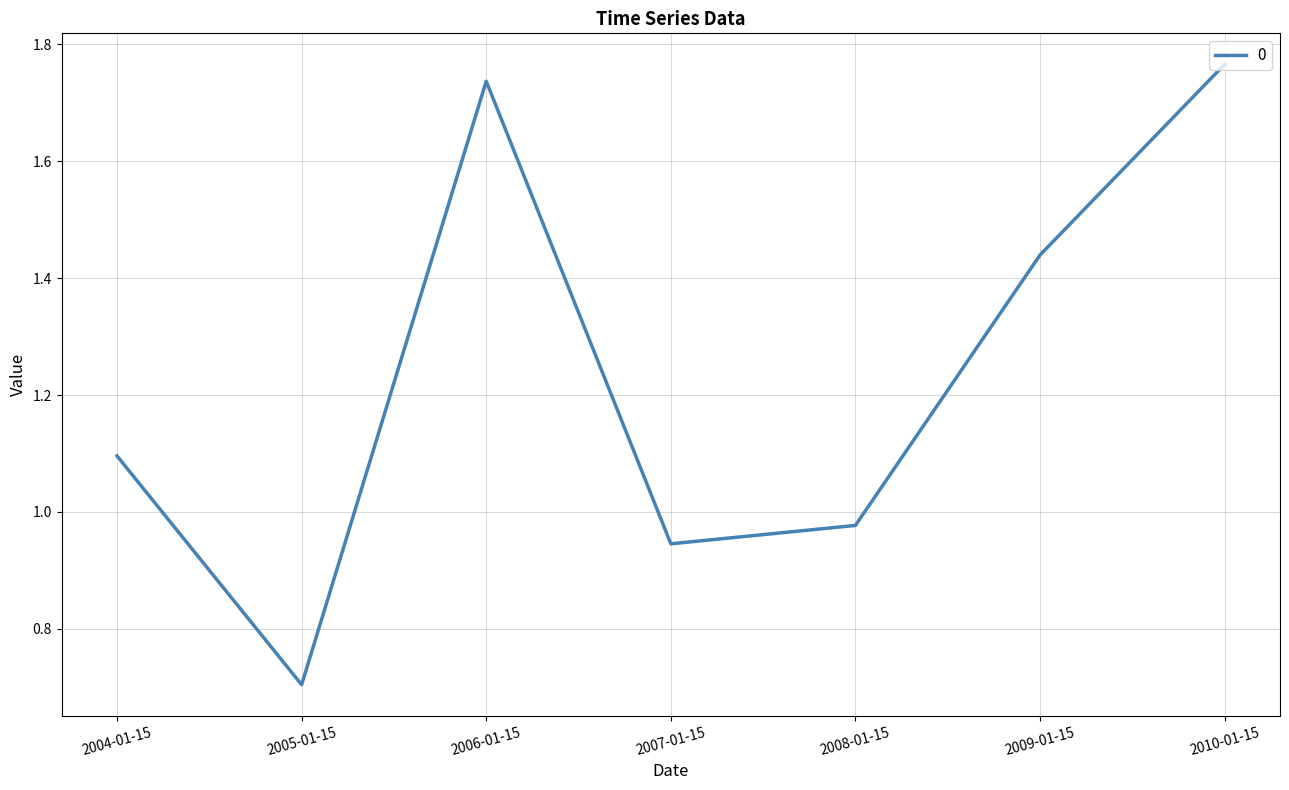

What position from the right is 2008-01-15?

3